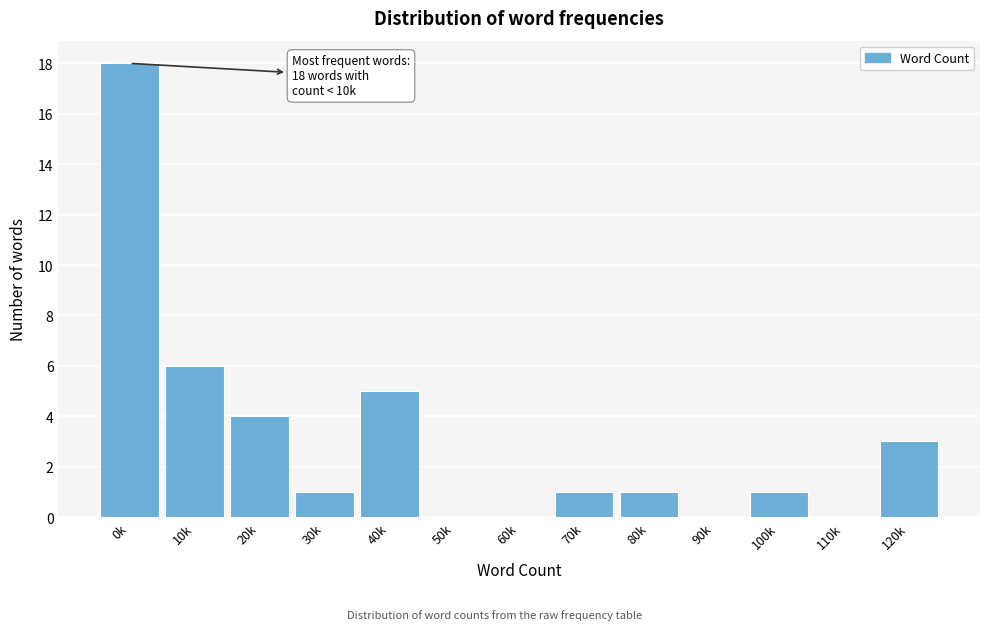

Reading left to right, extract all data points from this chart.

0k=18	10k=6	20k=4	30k=1	40k=5	50k=0	60k=0	70k=1	80k=1	90k=0	100k=1	110k=0	120k=3